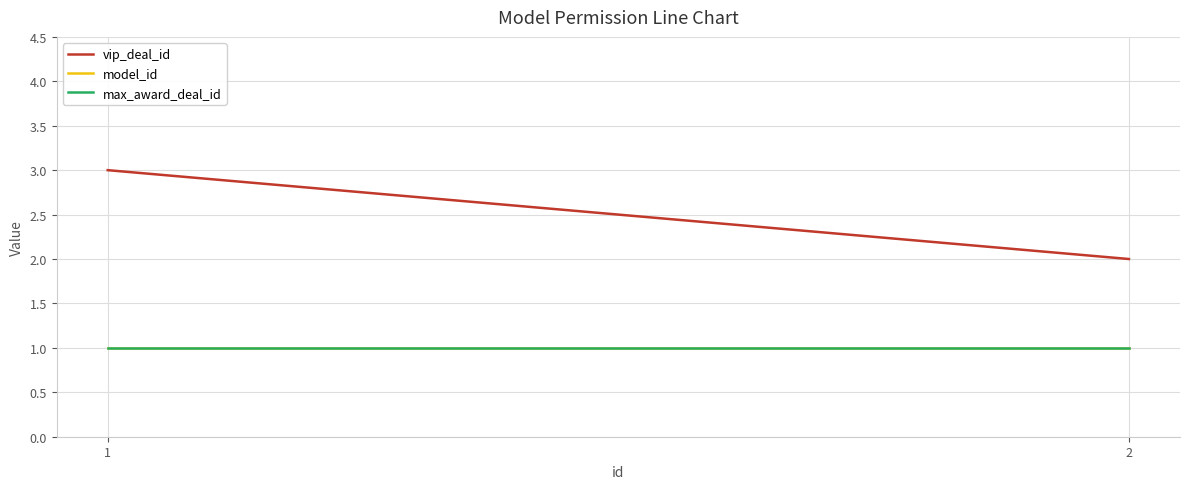

Reading right to left, list all the values displayed in this chart.

vip_deal_id: 2	3
model_id: 1	1
max_award_deal_id: 1	1